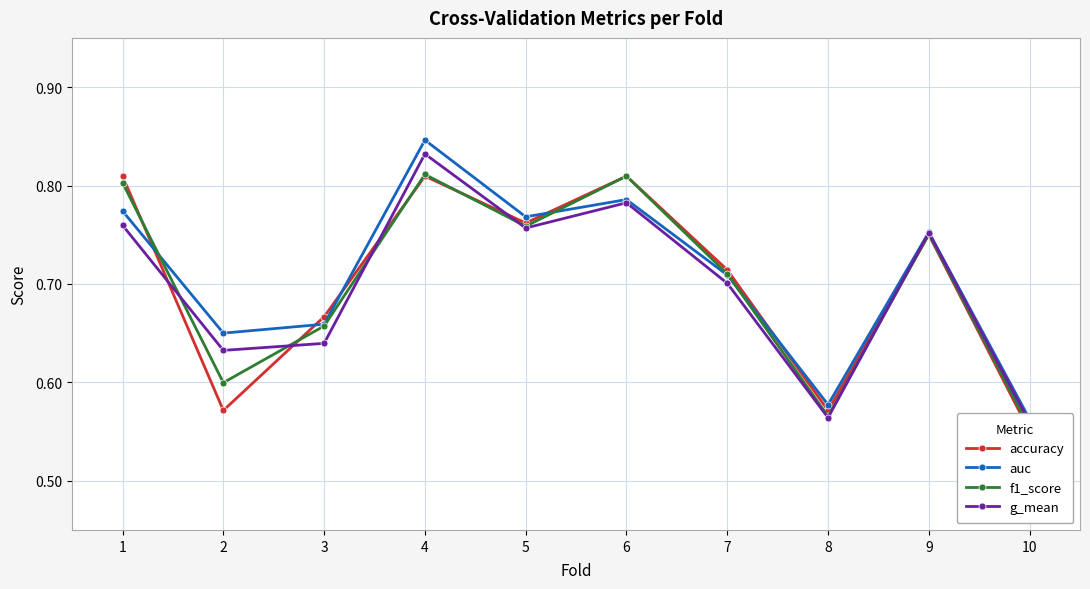

Which series has the largest total across all categories?

auc